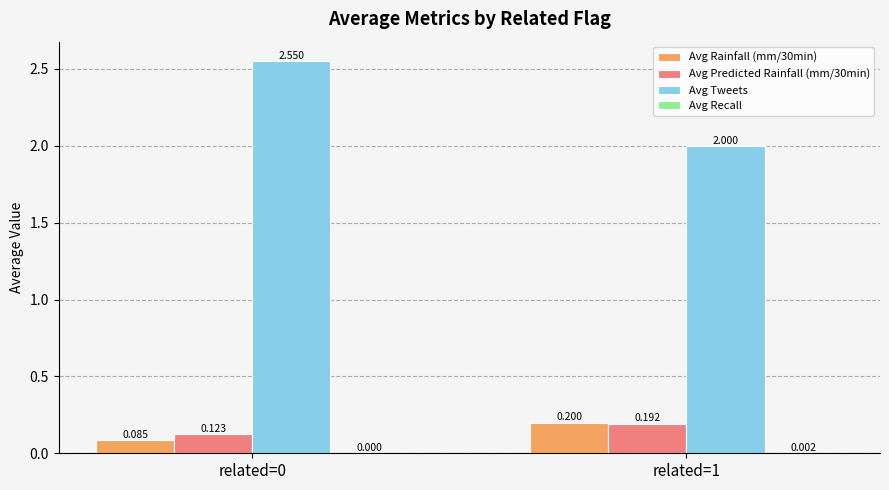

How many groups of bars are there?

2